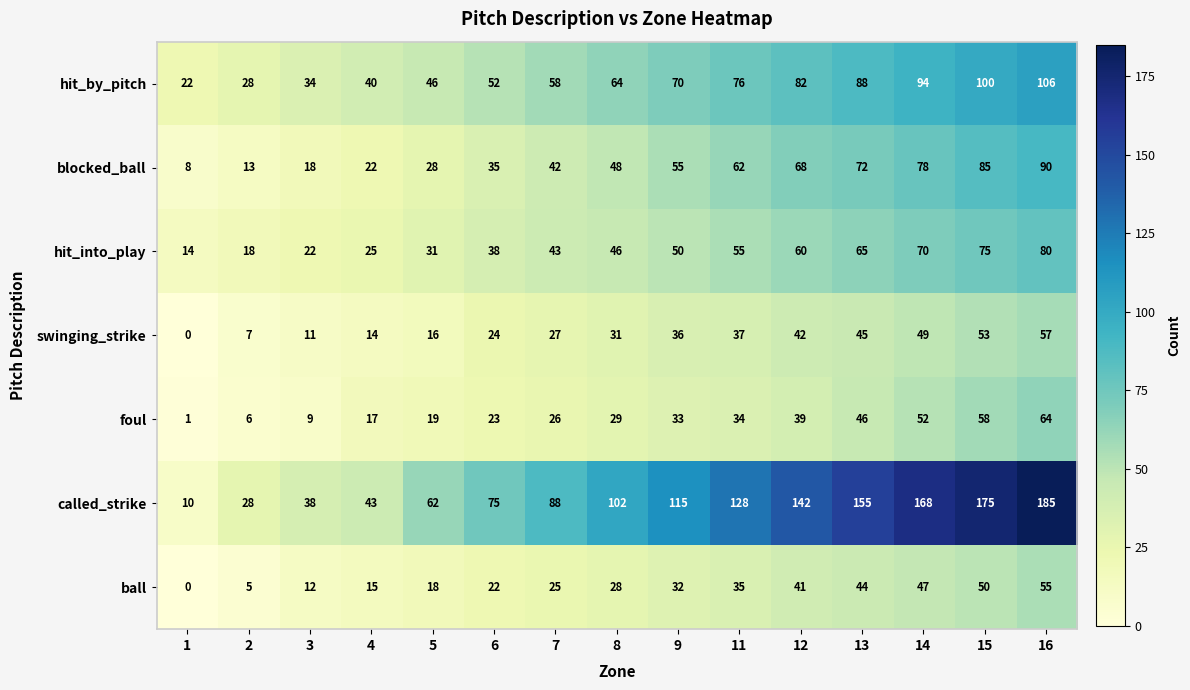

What is the spread (max minus min) of values at 7?

63